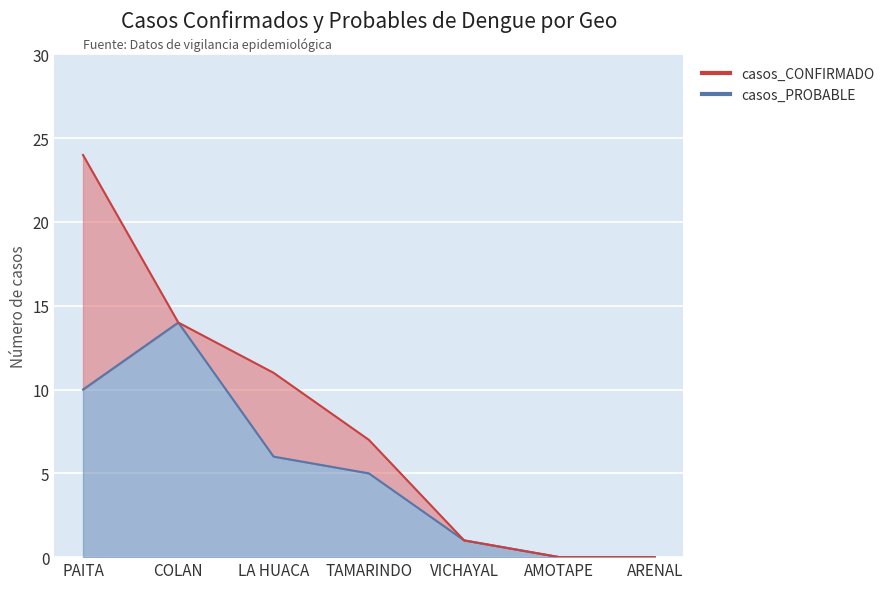

How many values are above zero?

5